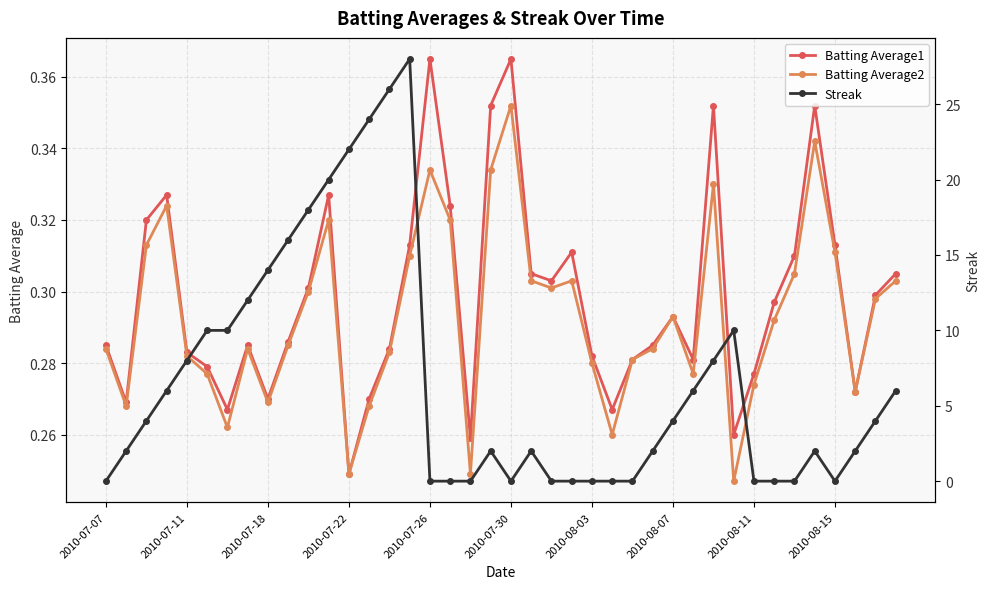

How many interior local peaks does the Batting Average2 series have?

9